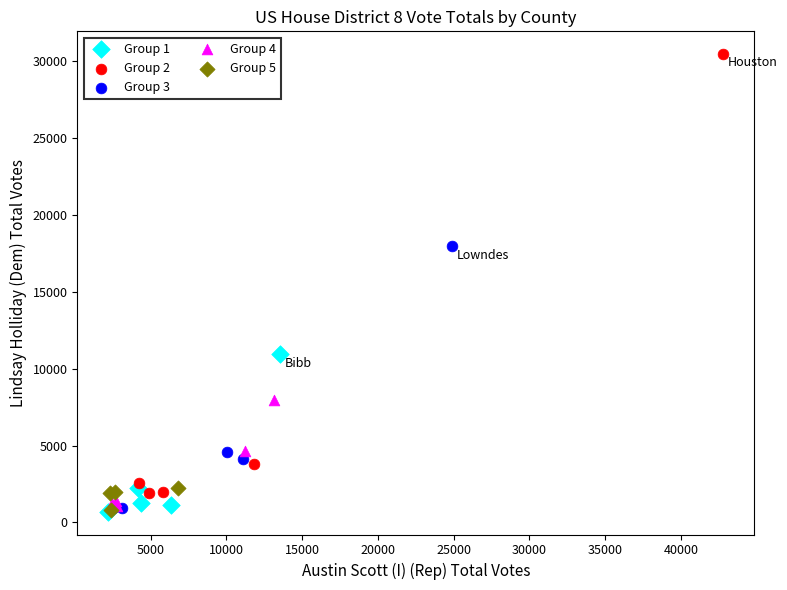

Which series contains the highest Y value?

Group 2